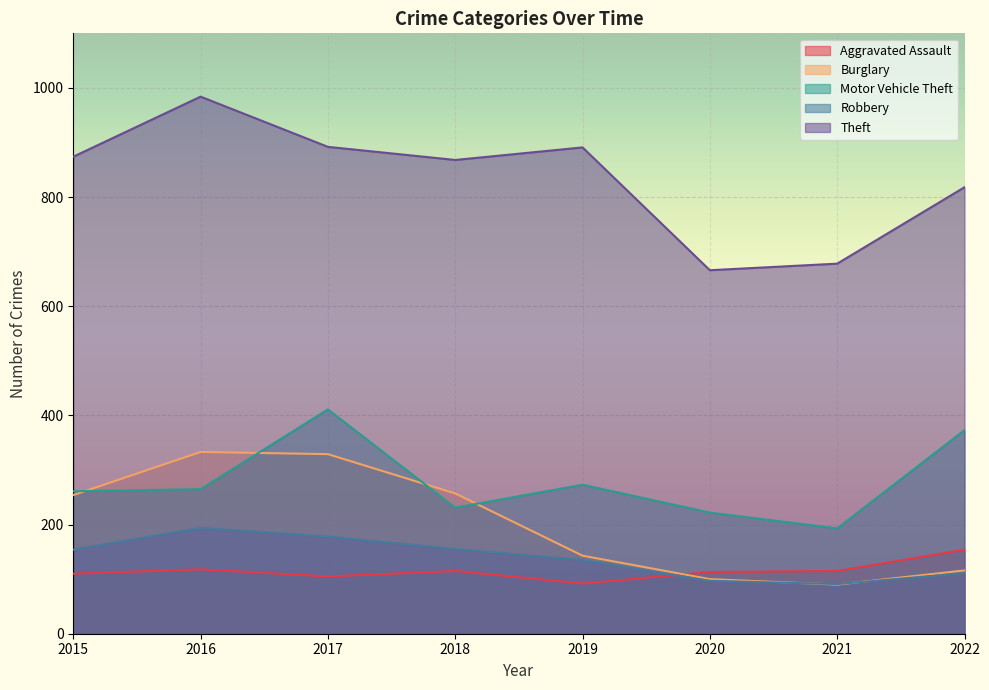

Is it true that Theft equals 874 at 2015?

True